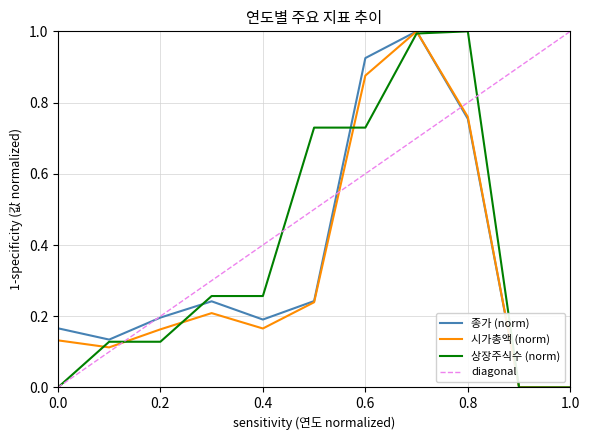

True or false: 시가총액 and 상장주식수 intersect in this chart.

True